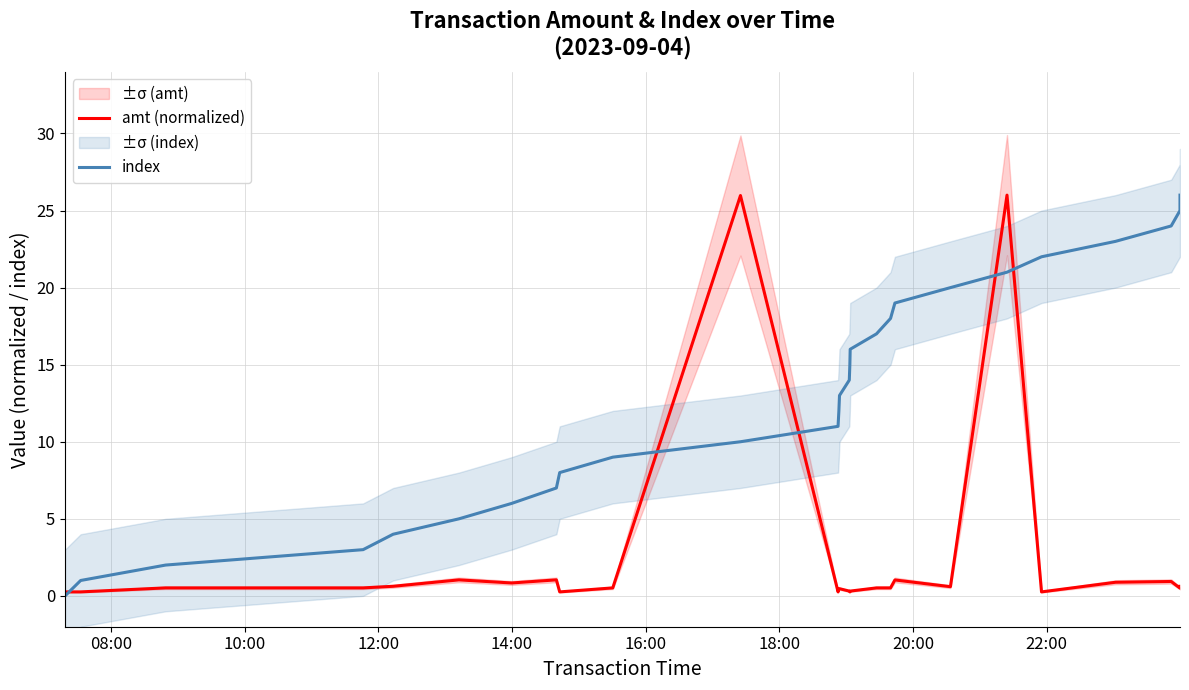

How many values in the index series are below 13?

13